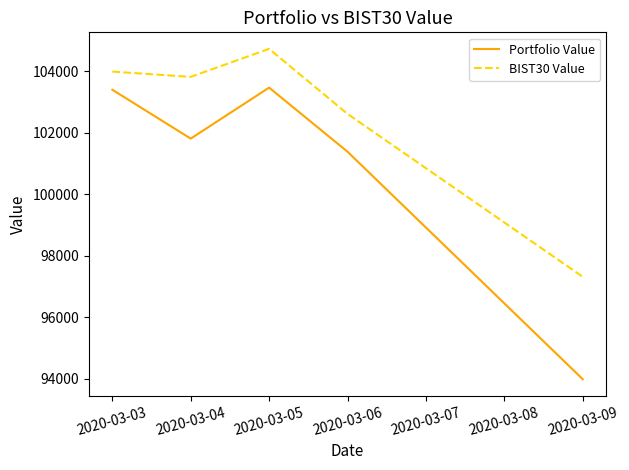

Count the number of categories in the chart.

5